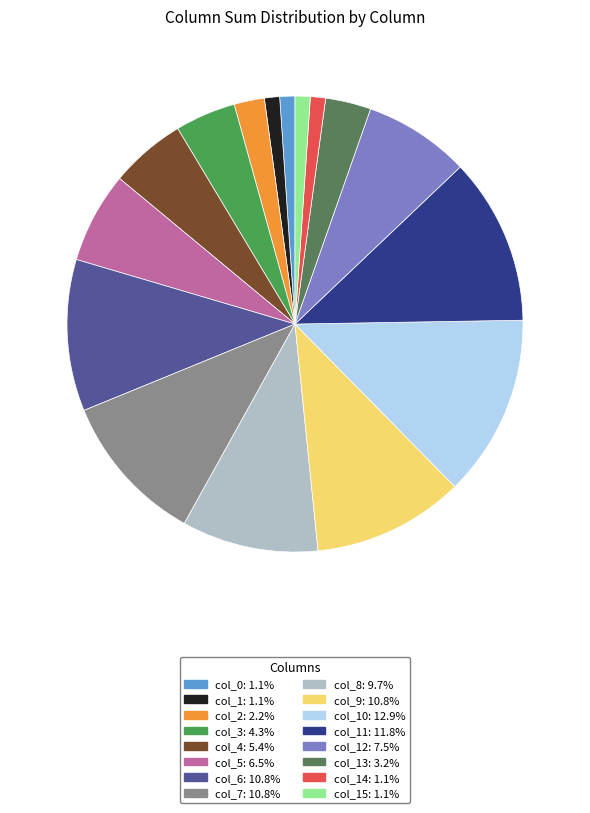

Is there a majority slice in this chart?

No